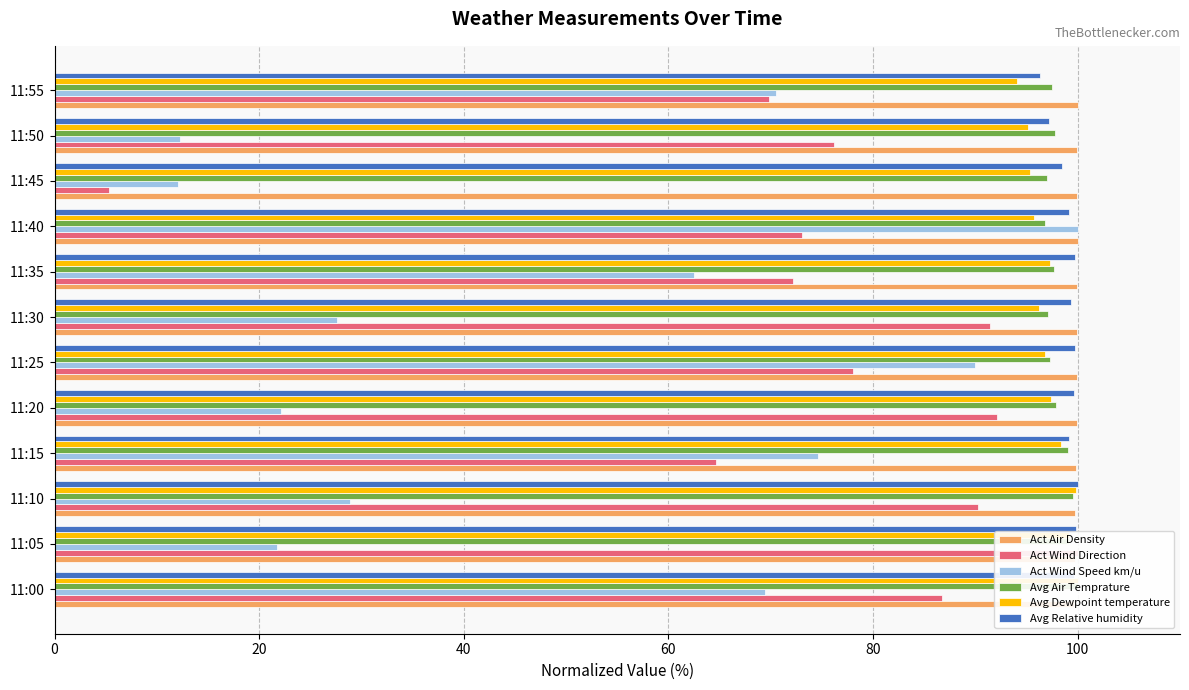

What is the difference between the maximum and second lowest values in the Avg Relative humidity series?

2.8